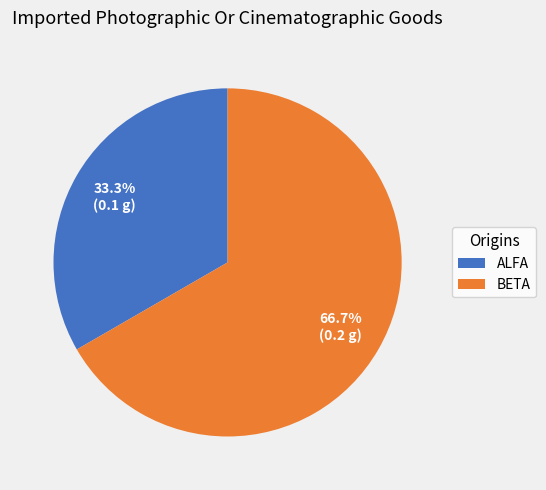

What portion of the pie excludes BETA?

33.3%